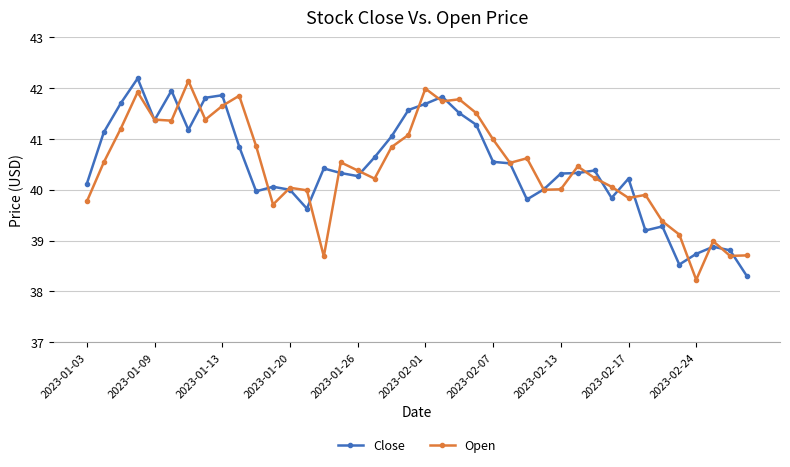

What is the value of the Close point at the 30th from the left?

40.3